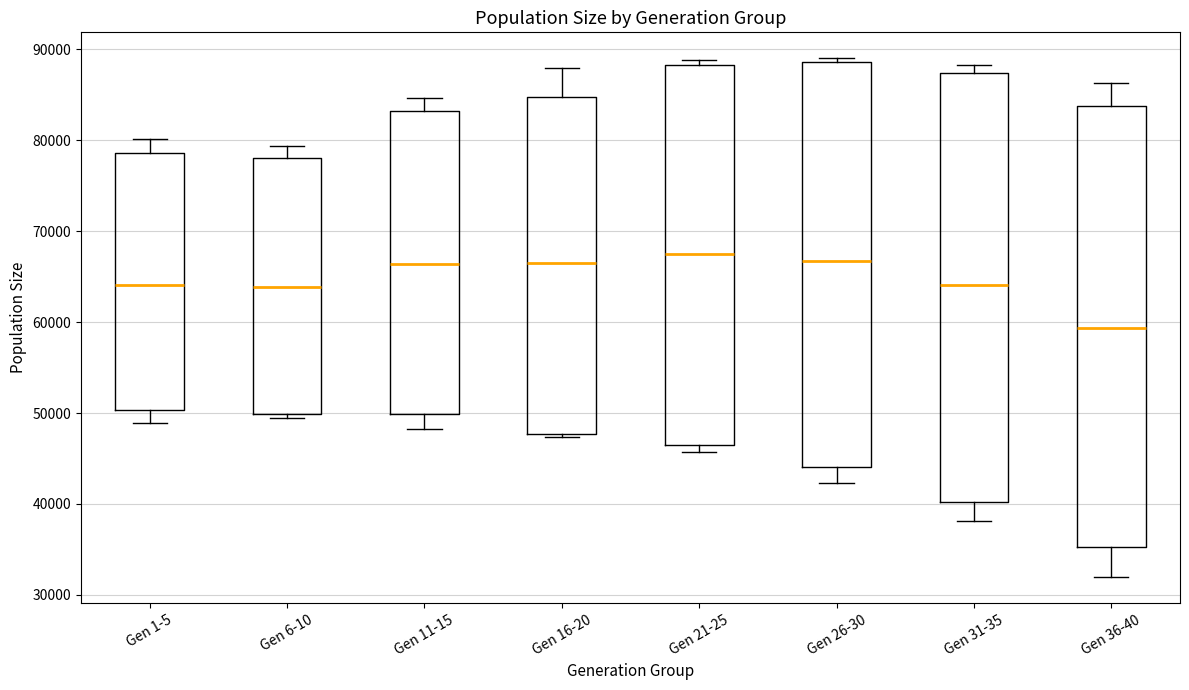

Reading left to right, read every box against the y-axis: the position of its median line, the range the box covers, and the ends of its whiskers. The values are not printed on the chart, so give them approximately, as read against the axis.

Gen 1-5: median 64000, box 50000 to 79000, whiskers 49000 to 80000
Gen 6-10: median 64000, box 50000 to 78000, whiskers 49000 to 79000
Gen 11-15: median 66000, box 50000 to 83000, whiskers 48000 to 85000
Gen 16-20: median 66000, box 48000 to 85000, whiskers 47000 to 88000
Gen 21-25: median 68000, box 46000 to 88000, whiskers 46000 (just below the box's lower edge) to 89000
Gen 26-30: median 67000, box 44000 to 89000, whiskers 42000 to 89000 (just above the box's upper edge)
Gen 31-35: median 64000, box 40000 to 87000, whiskers 38000 to 88000
Gen 36-40: median 59000, box 35000 to 84000, whiskers 32000 to 86000